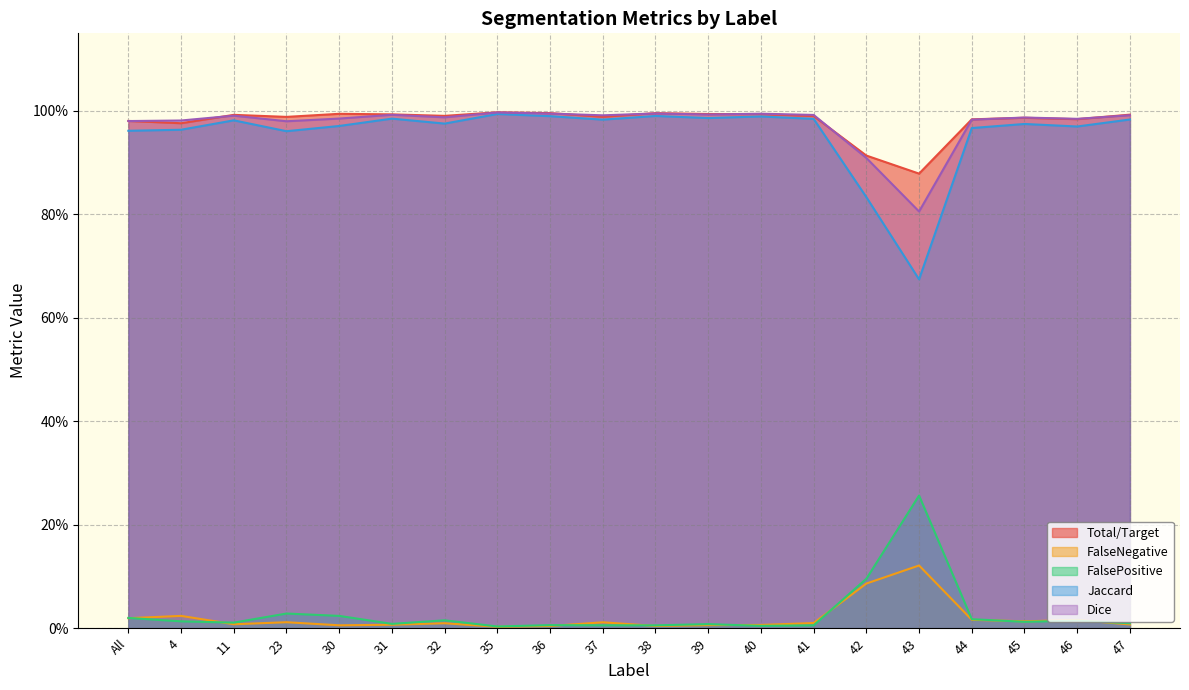

Between which two adjacent categories do Dice and Total/Target first intersect?

All and 4